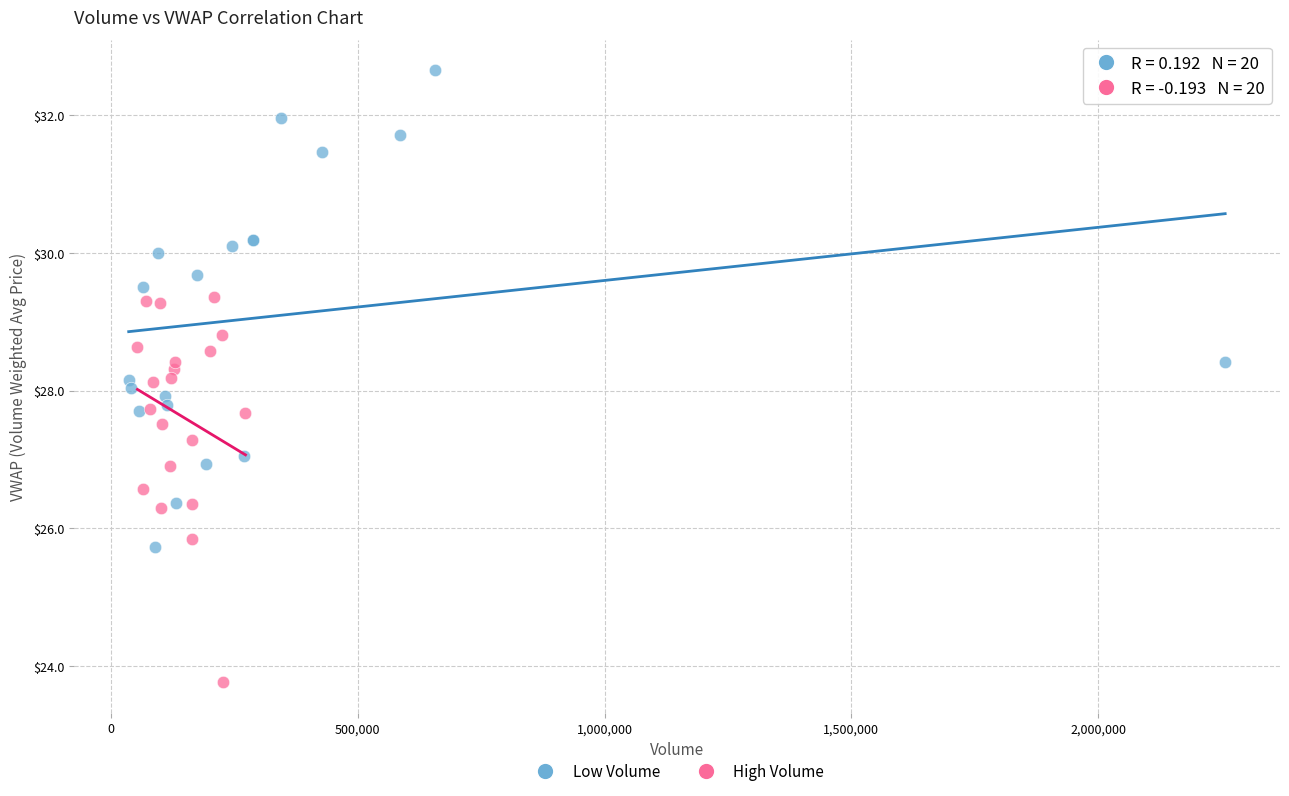

Which series contains the highest Y value?

Low Volume